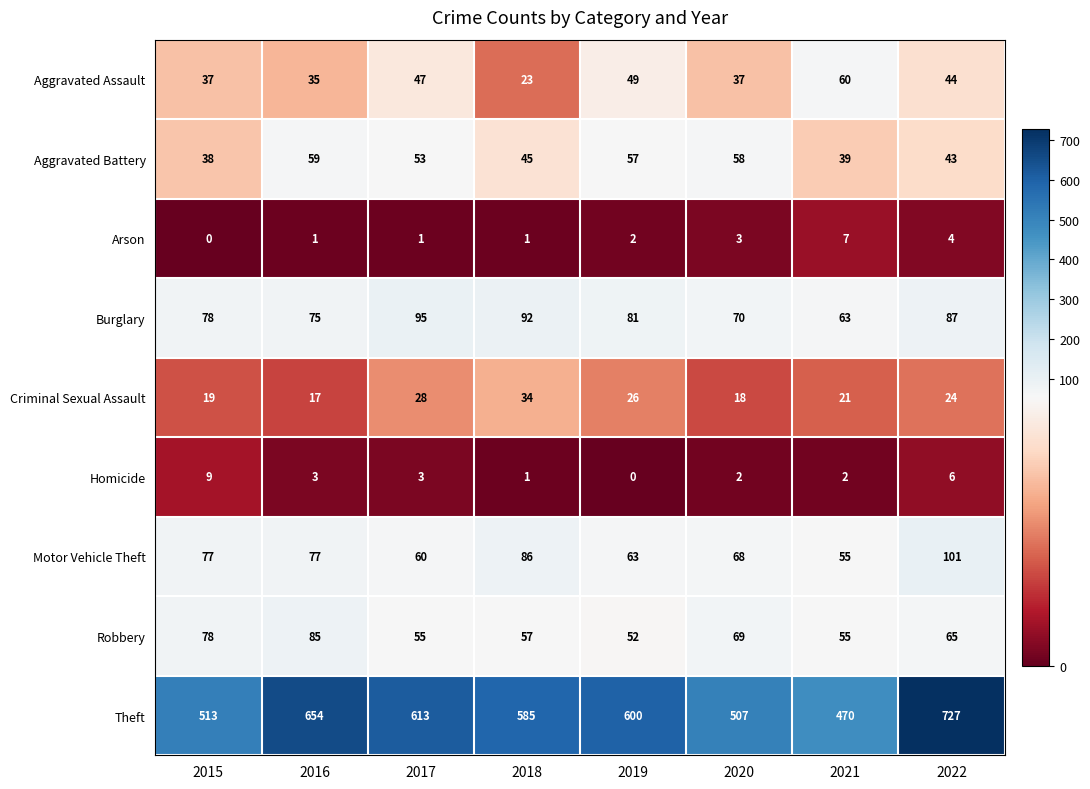

The value of Motor Vehicle Theft at 2021 is 16. True or false?

False